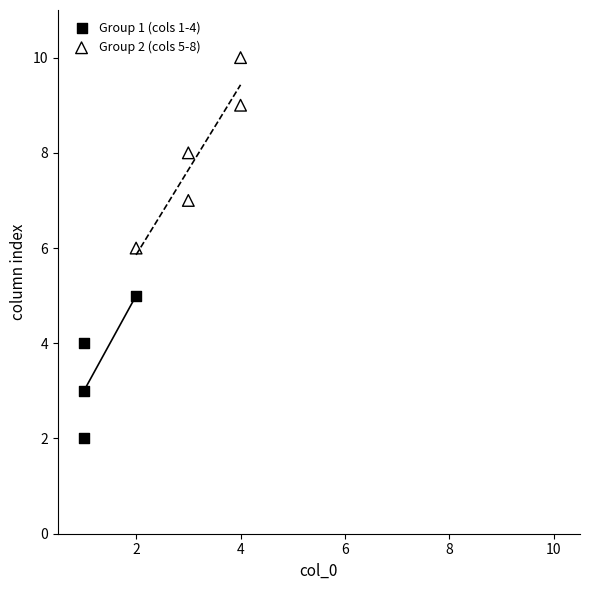

What are all the series names shown in the legend?

Group 1 (cols 1-4), Group 2 (cols 5-8)